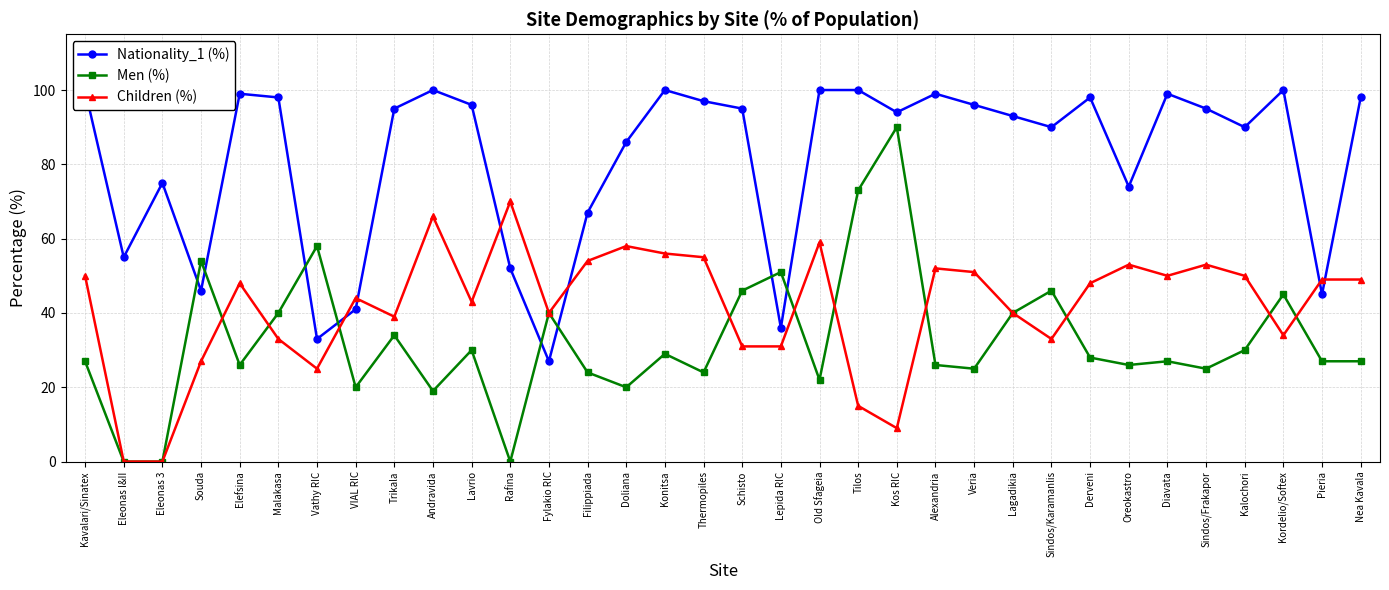

In Men (%), how many points are higher than both neighbors (excluding endpoints)?

11